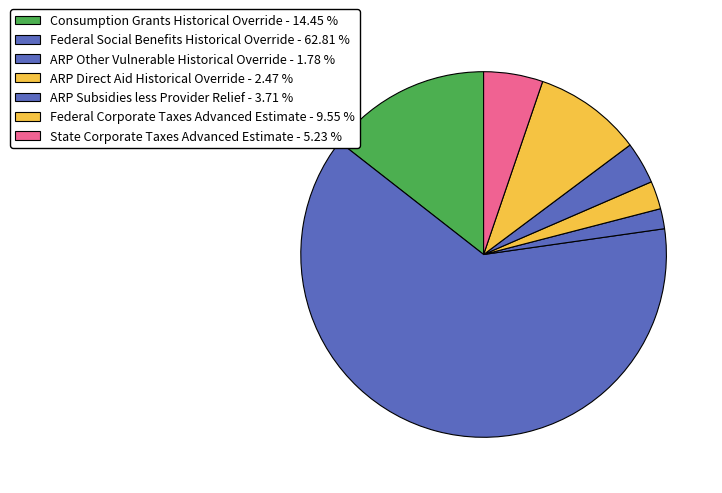

Which category accounts for the majority?

Federal Social Benefits Historical Override